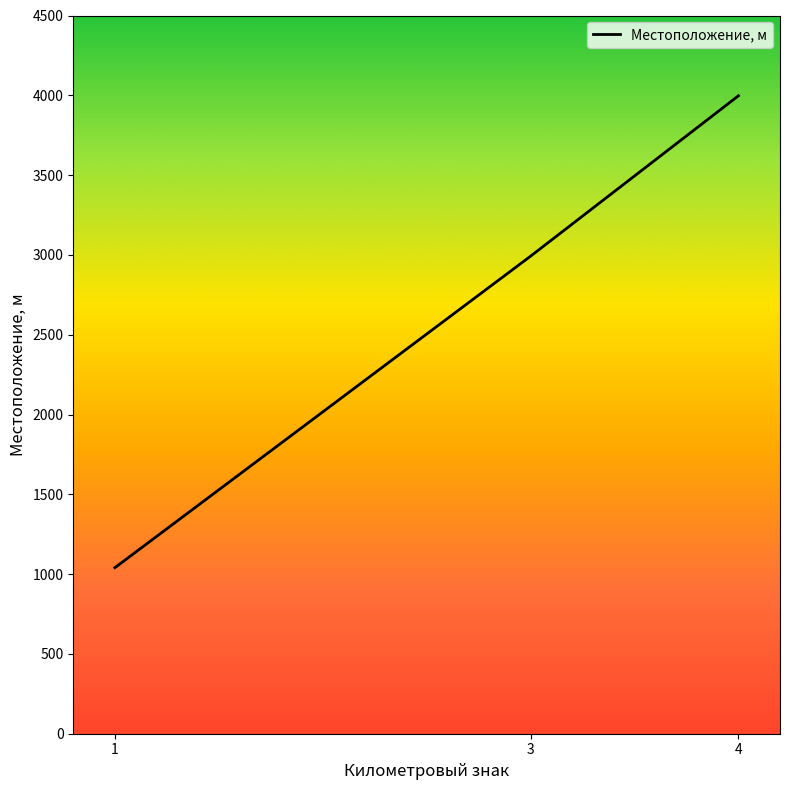

List the labels in order of value, largest first.

4, 3, 1